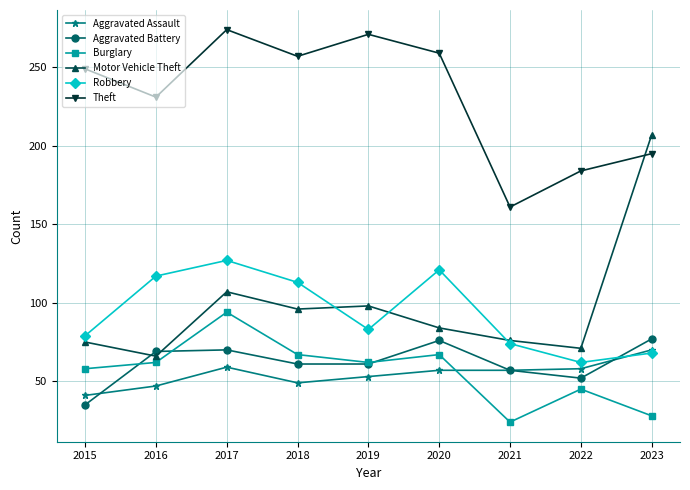

What is the value of the Robbery point at the 4th from the left?

113